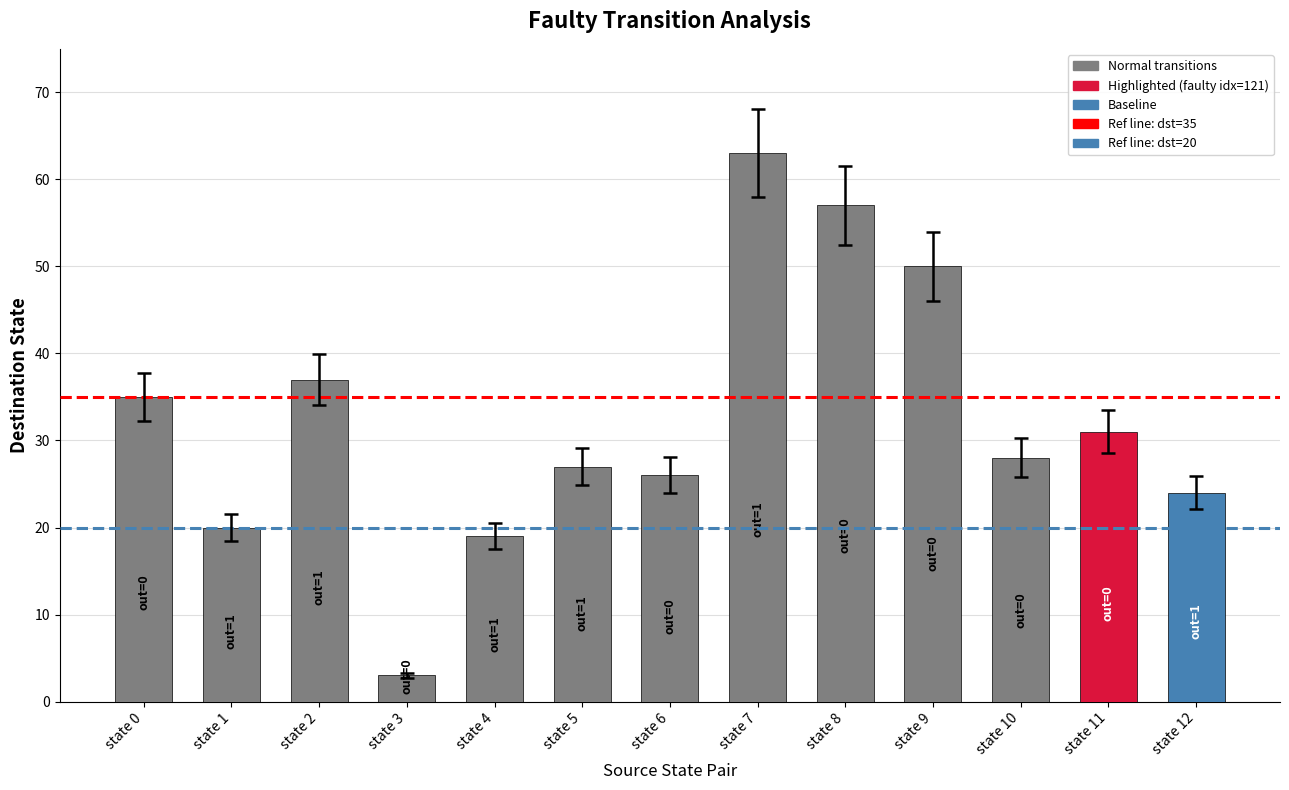

Which series has the widest spread of values?

destination_state